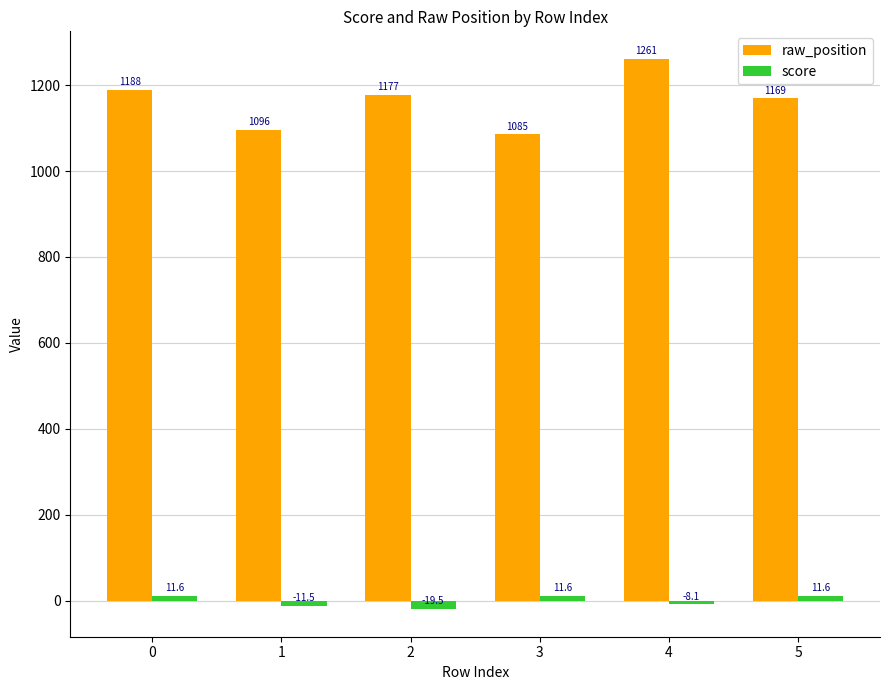

Is it true that raw_position equals 646.8 at 1?

False